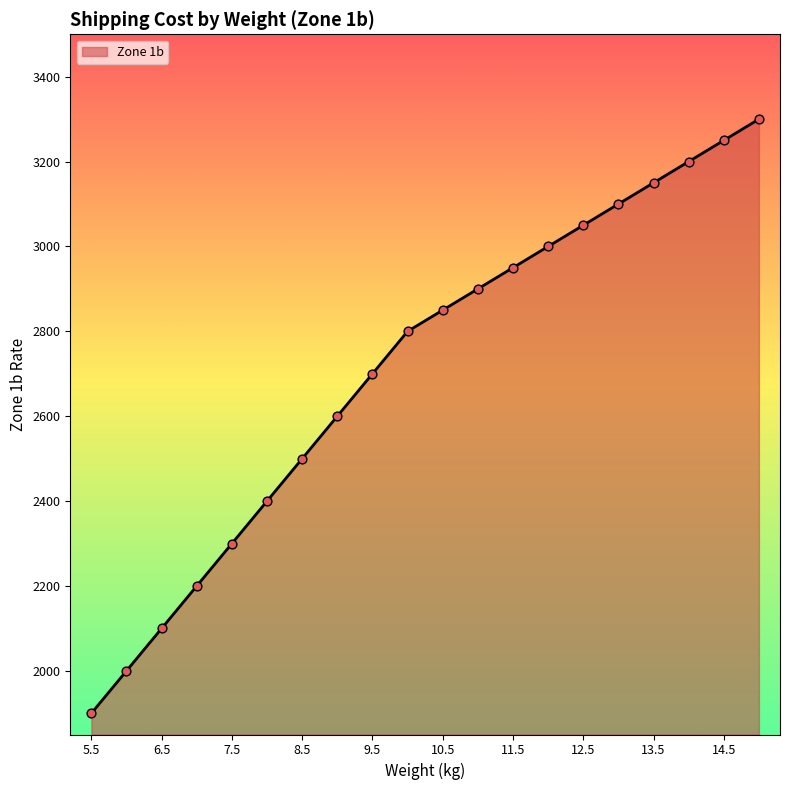

What is the difference between the maximum and minimum values?

1400